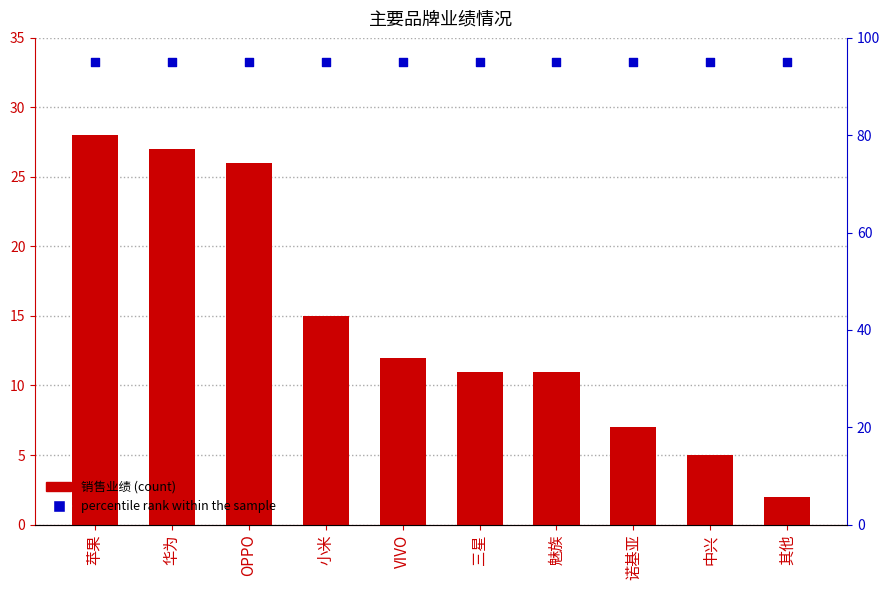

At which category is the sum across all series the highest?

苹果